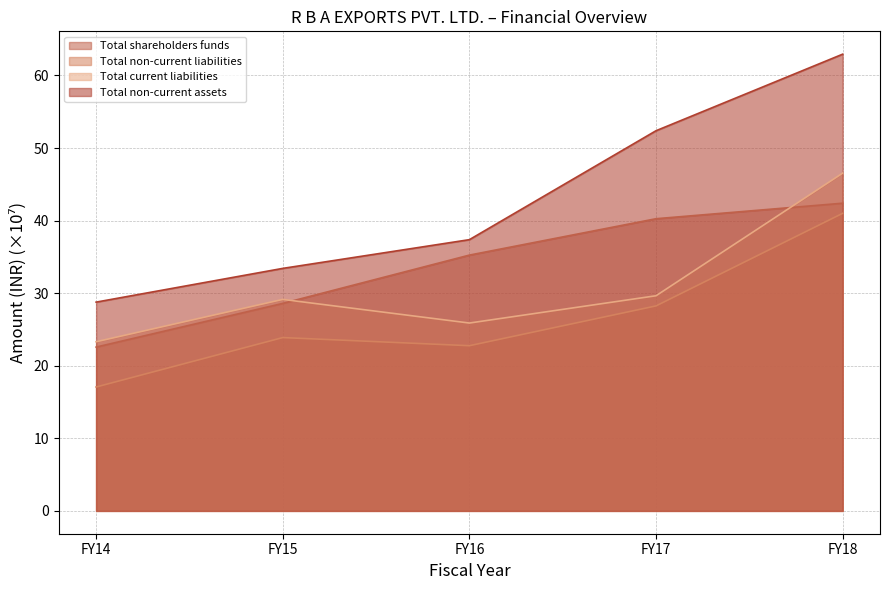

Which series has the widest spread of values?

Total non-current assets